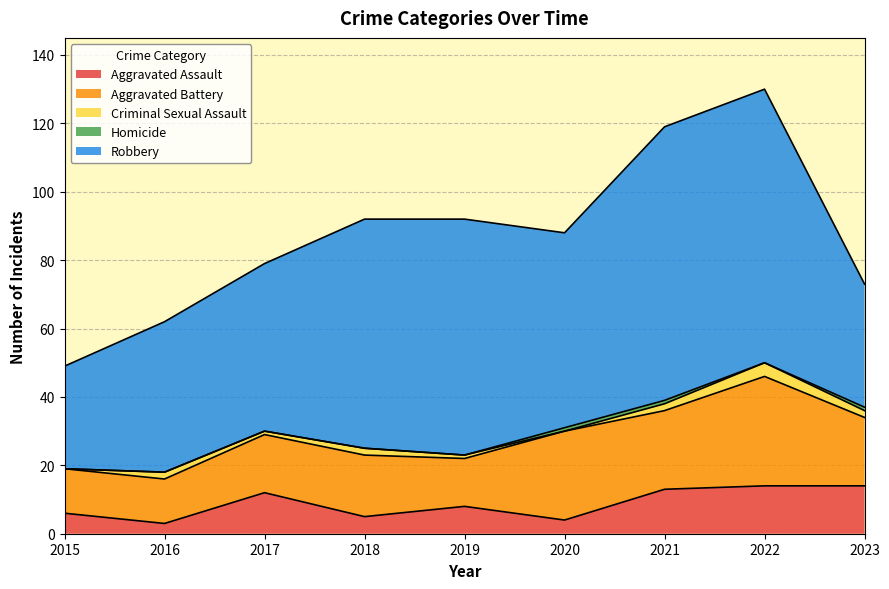

What is the sum of all Robbery values?

512